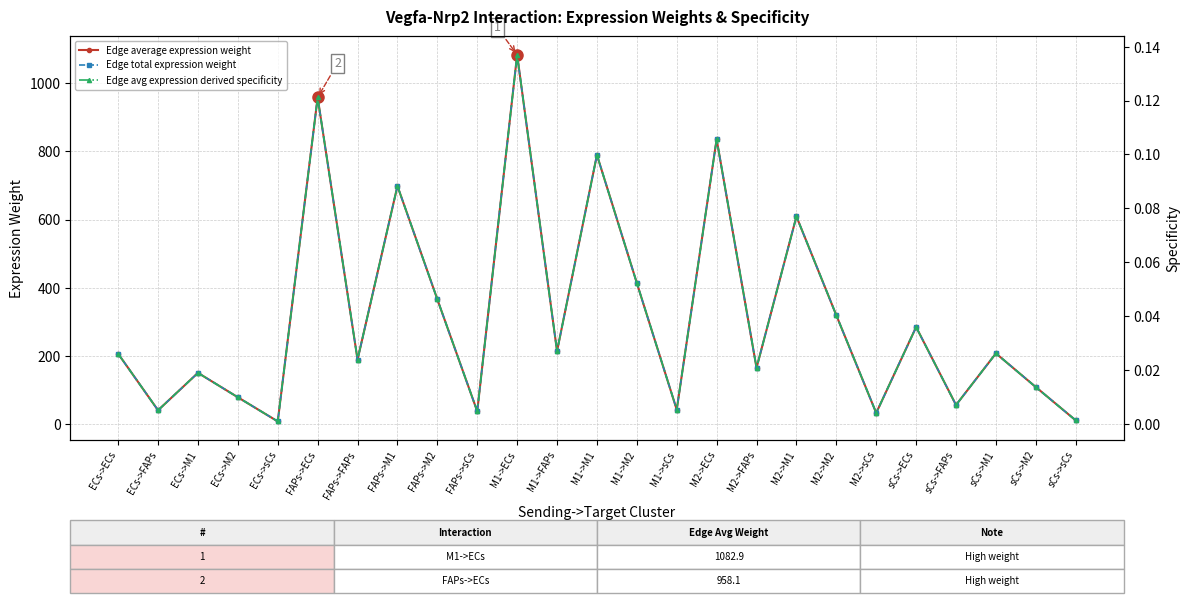

True or false: Edge avg expression derived specificity and Edge average expression weight cross at least once.

False